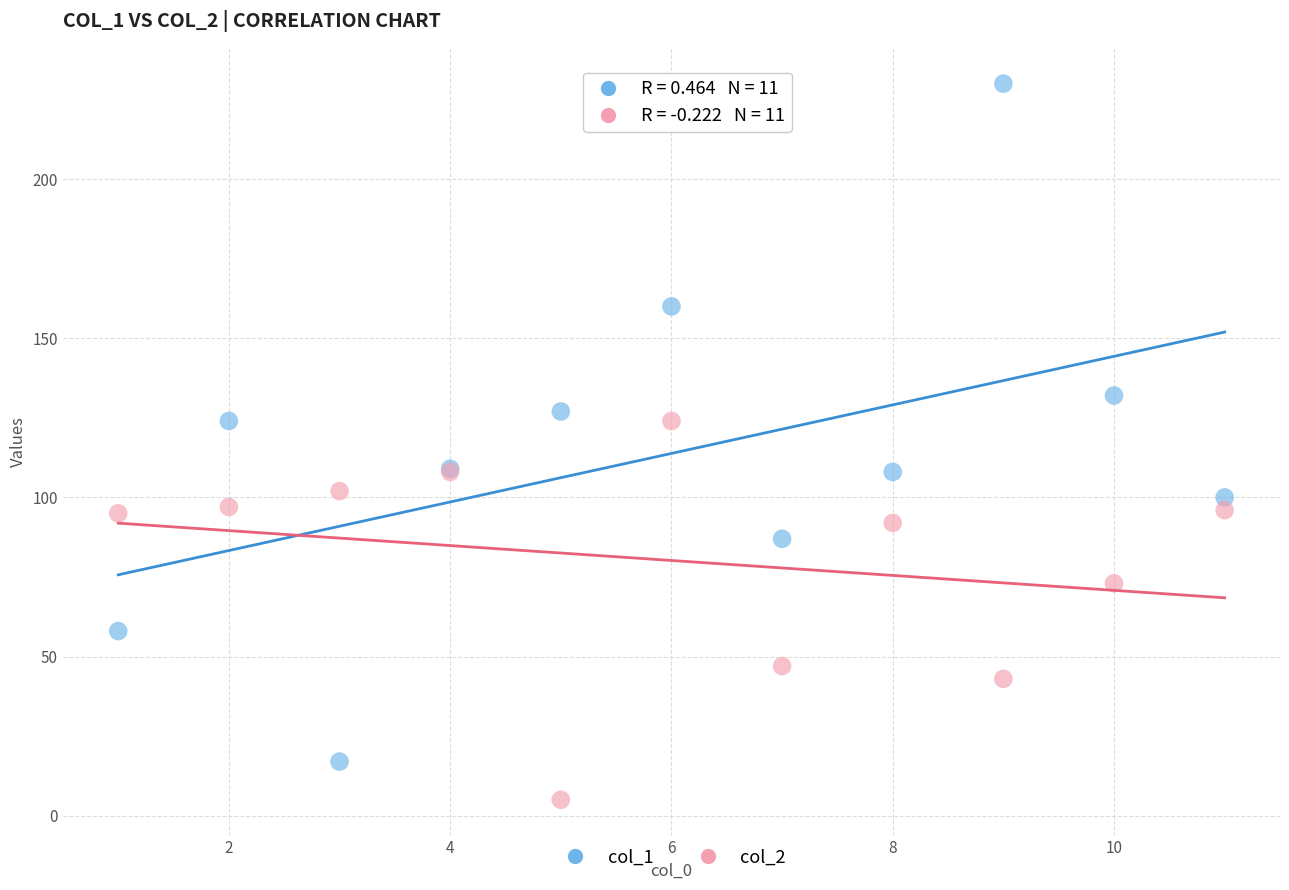

In the col_2 series, what Y value is closest to 64?

73